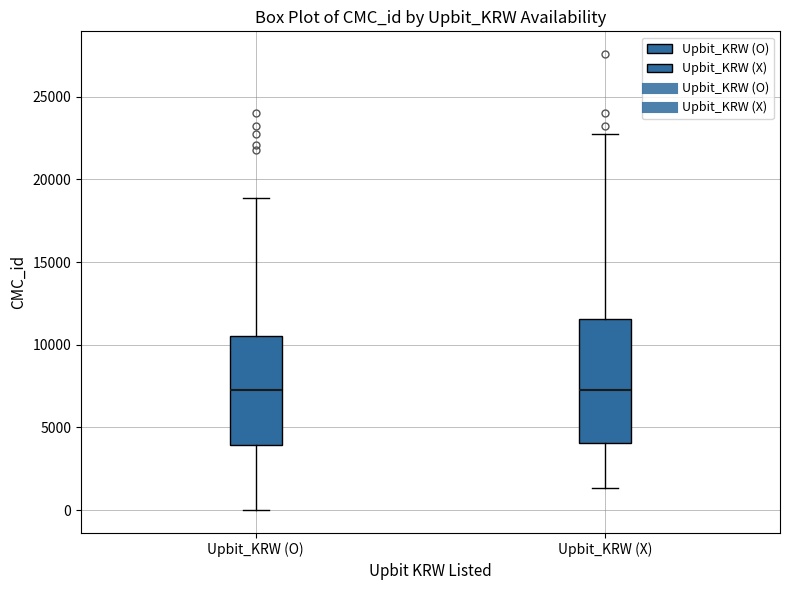

Where does the median line of the box for Upbit_KRW (X) sit on the y-axis? The values are not printed on the chart, so give them approximately, as read against the axis.

7500